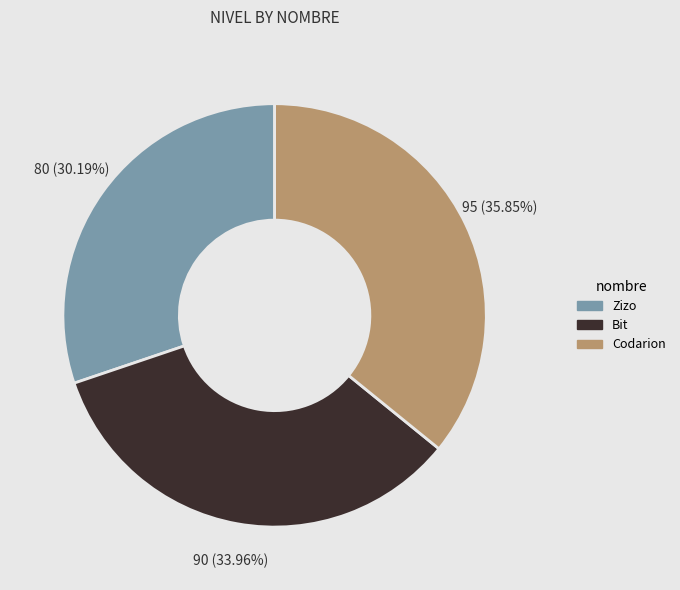

Which category has the biggest portion of the pie?

Codarion